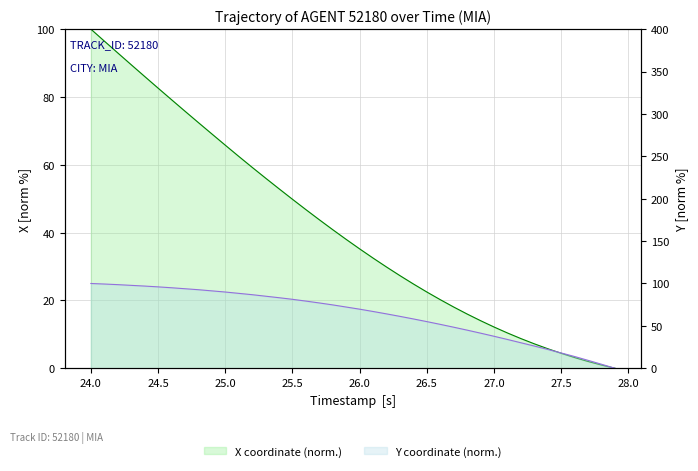

At how many categories does at least one series exceed 4?

39